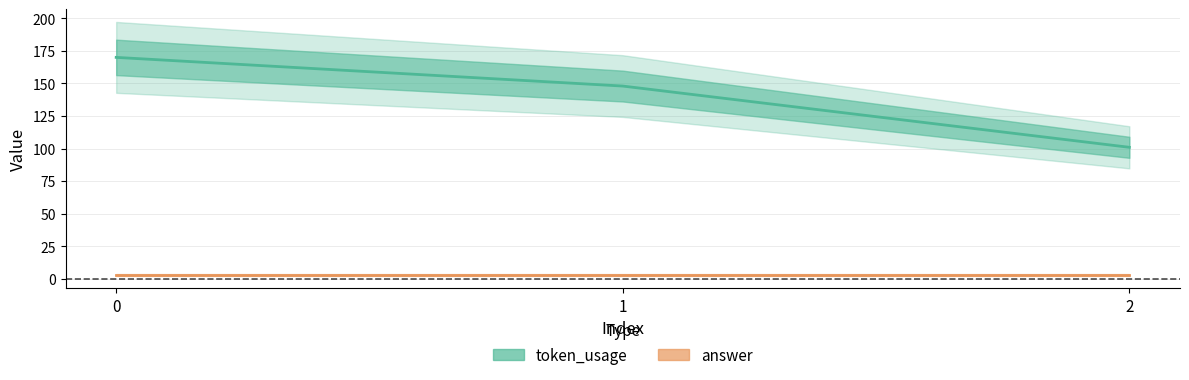

Reading left to right, transcribe all the data shown in this chart.

170	148	101